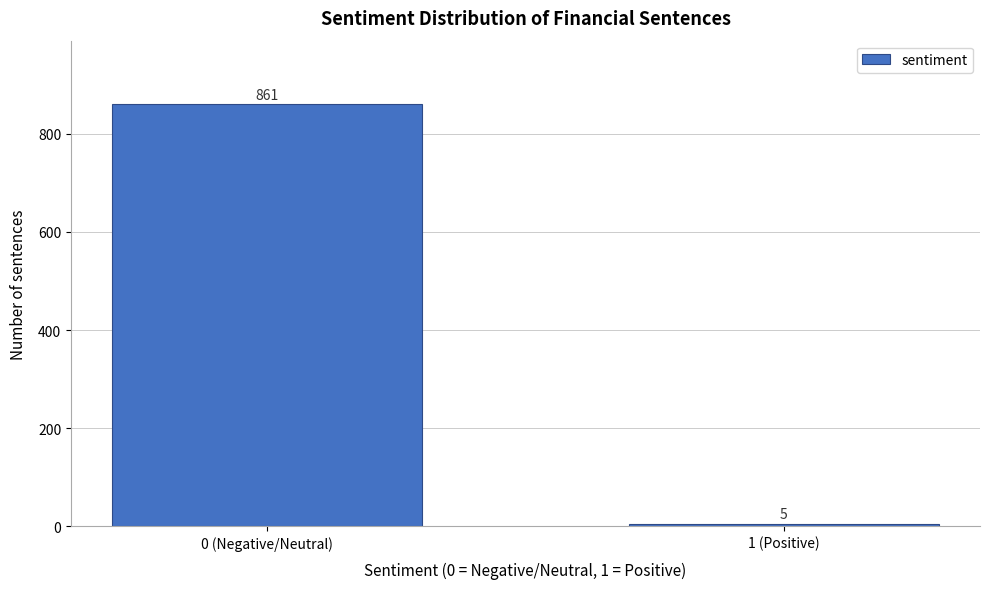

Reading left to right, transcribe all the data shown in this chart.

0 (Negative/Neutral)=861	1 (Positive)=5